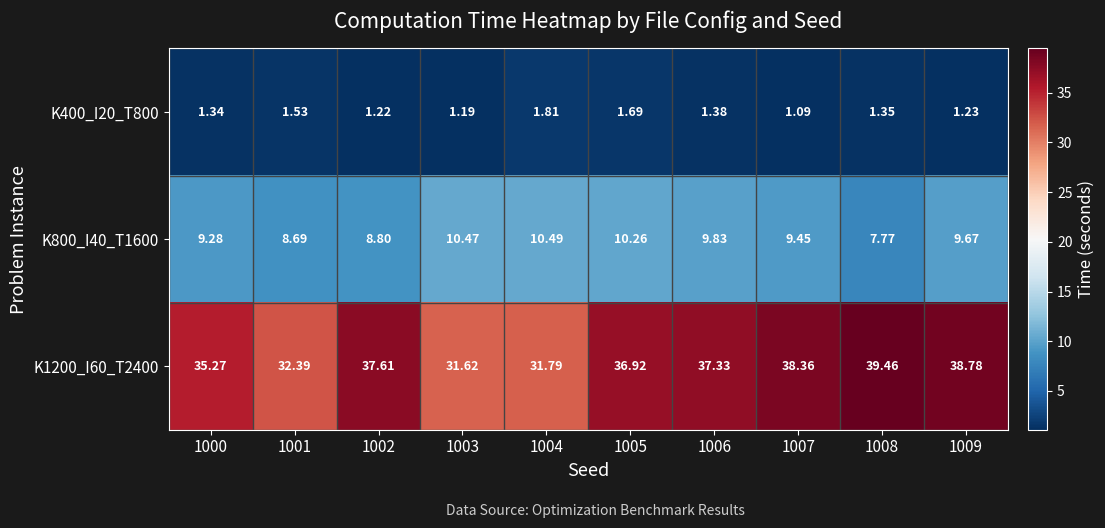

Is the value of K800_I40_T1600 at 1000 greater than the value of K400_I20_T800 at 1006?

Yes